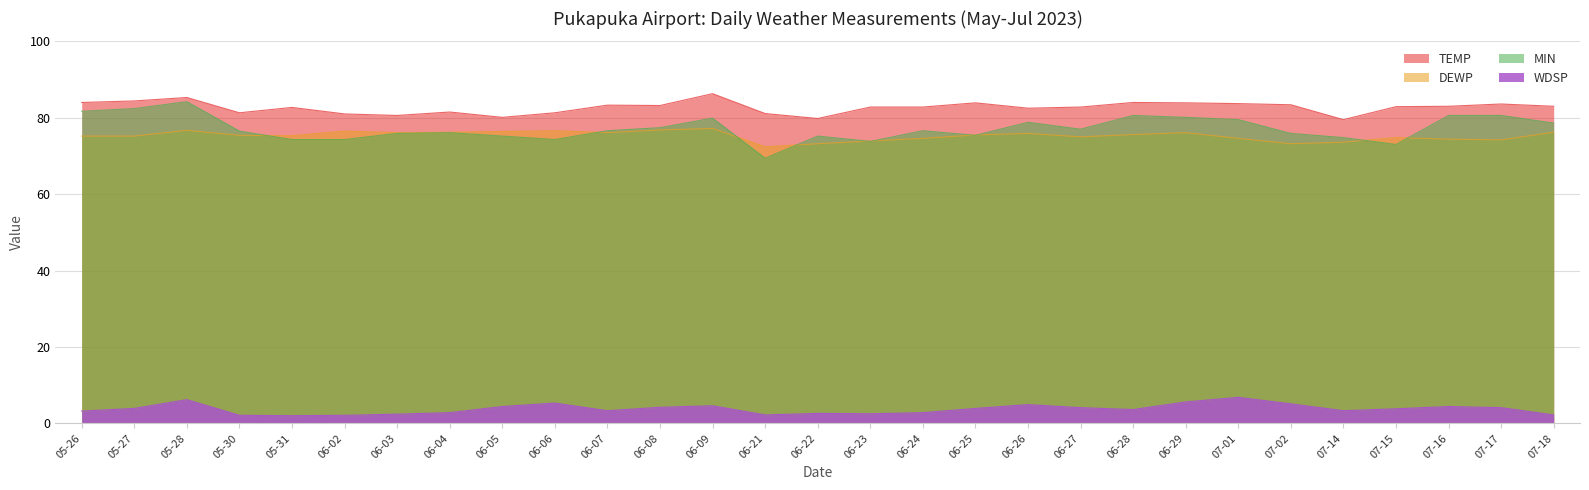

At which category does WDSP reach its first local peak?

05-28